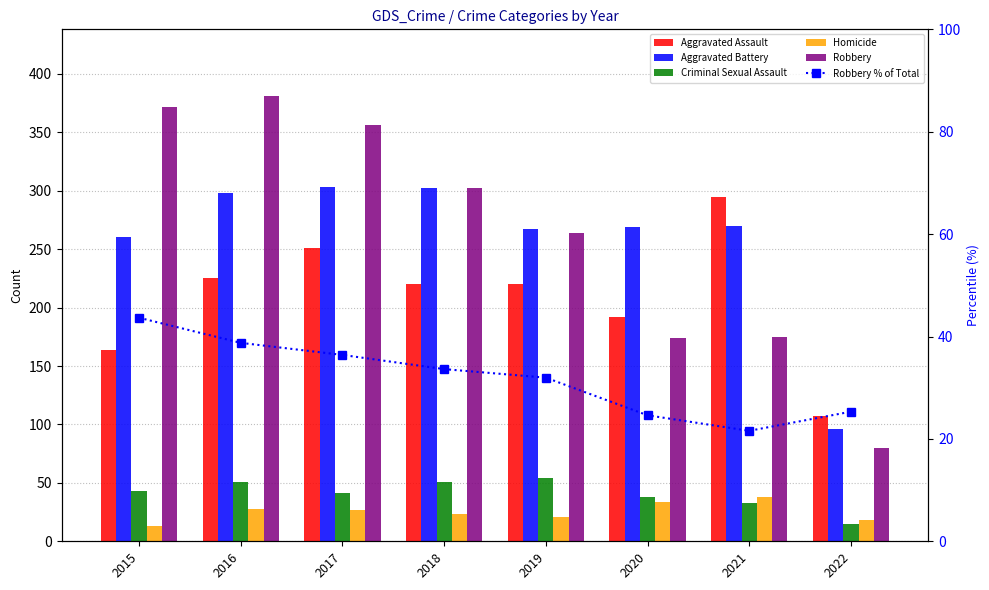

What is the highest value of the Aggravated Battery series?

303.0